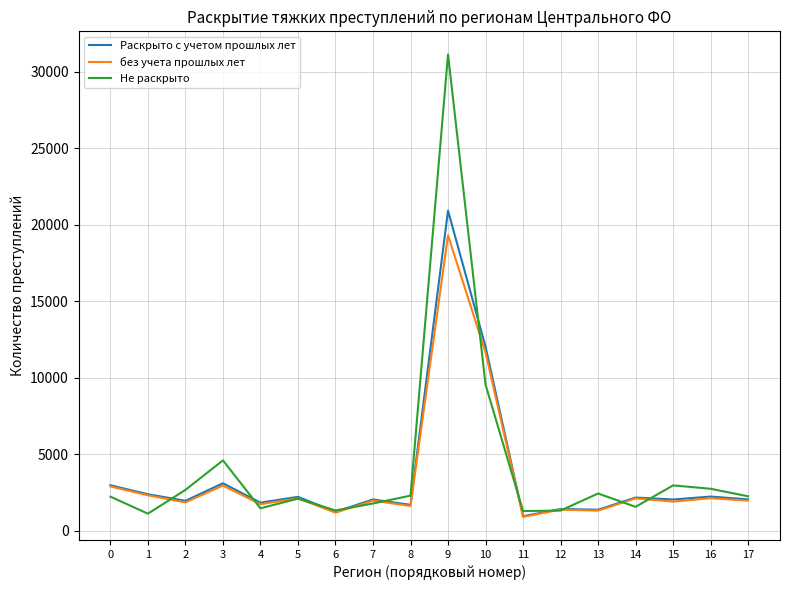

At how many categories does at least one series exceed 19324?

1